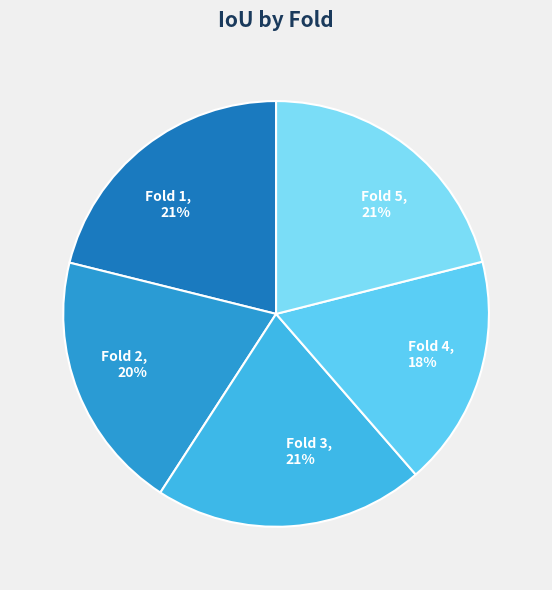

Is there a majority slice in this chart?

No